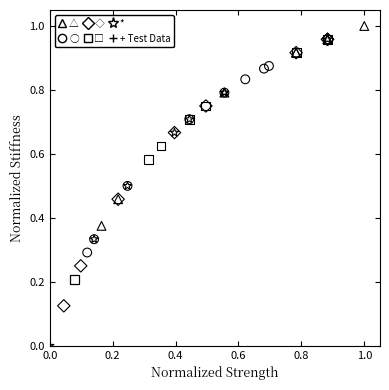

Which series has the widest spread of Y values?

*